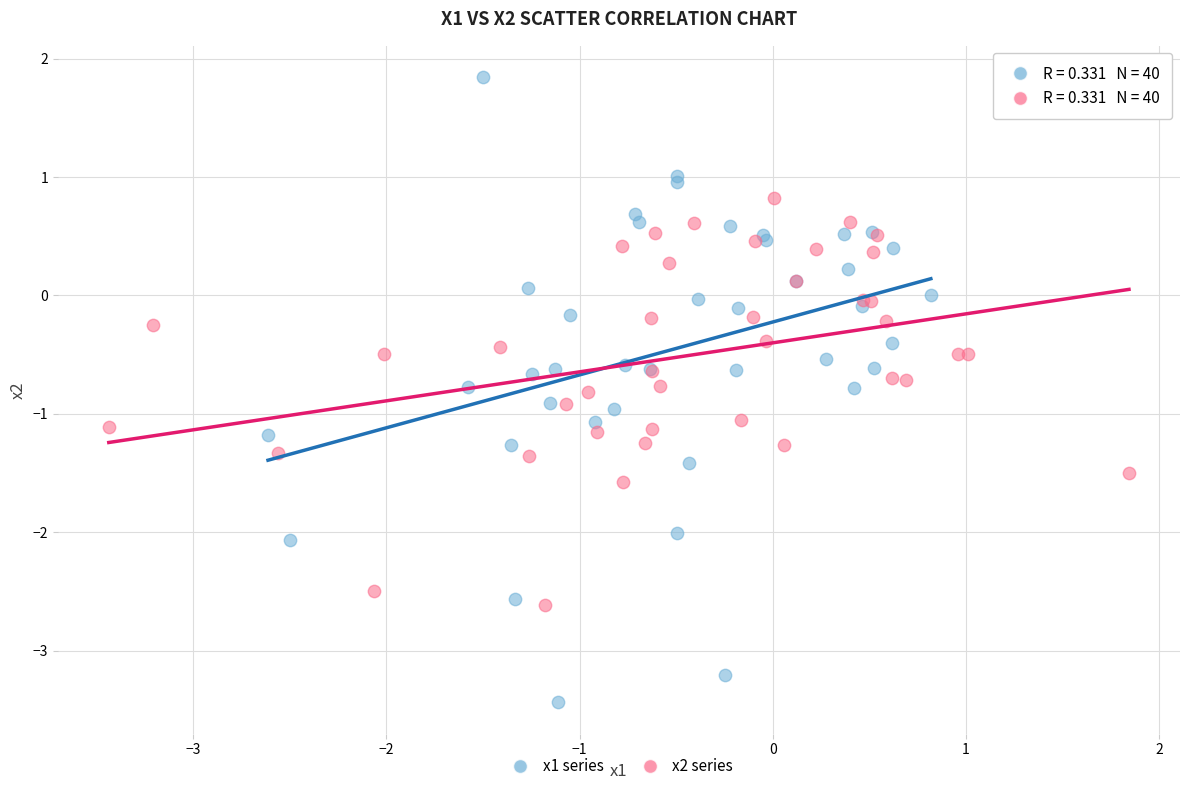

Which series reaches the maximum Y coordinate?

x1 series